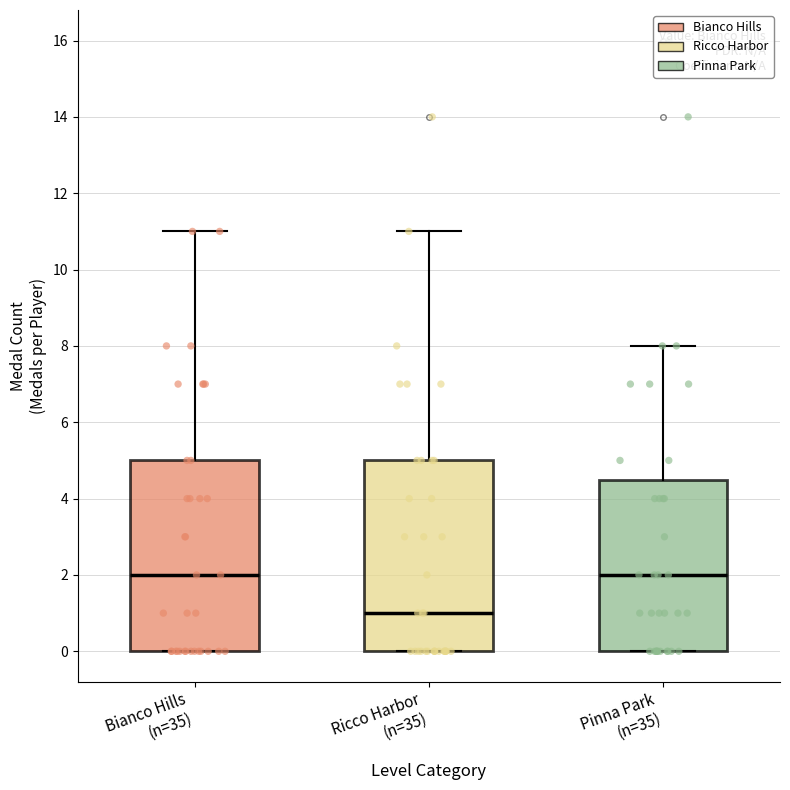

Which box has the lowest median line?

Ricco Harbor (n=35)